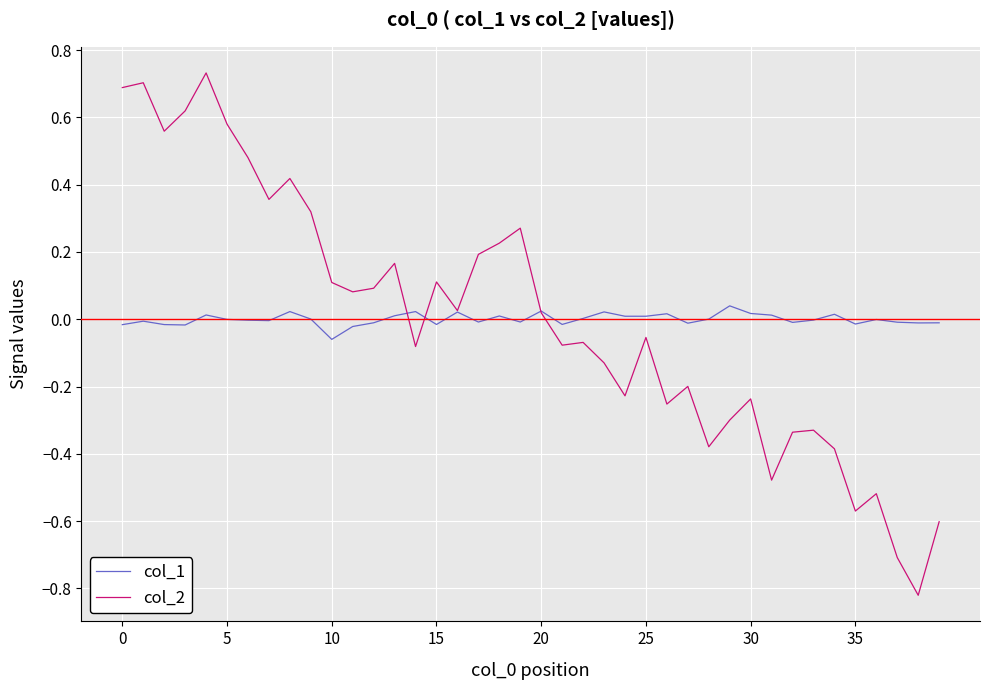

Rank the series by their maximum value, from highest to lowest.

col_2, col_1